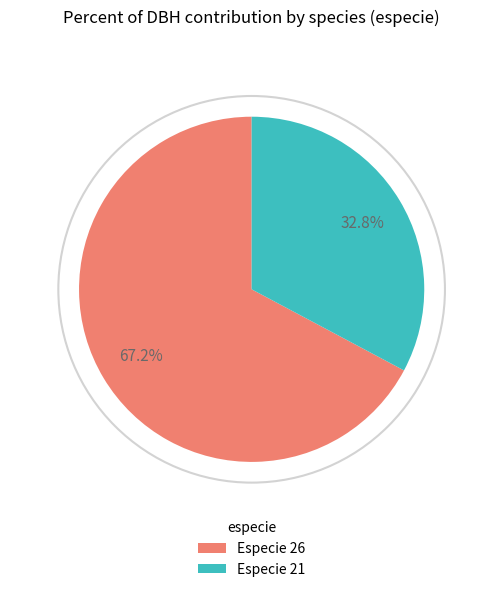

Rank the categories by value from highest to lowest.

Especie 26, Especie 21